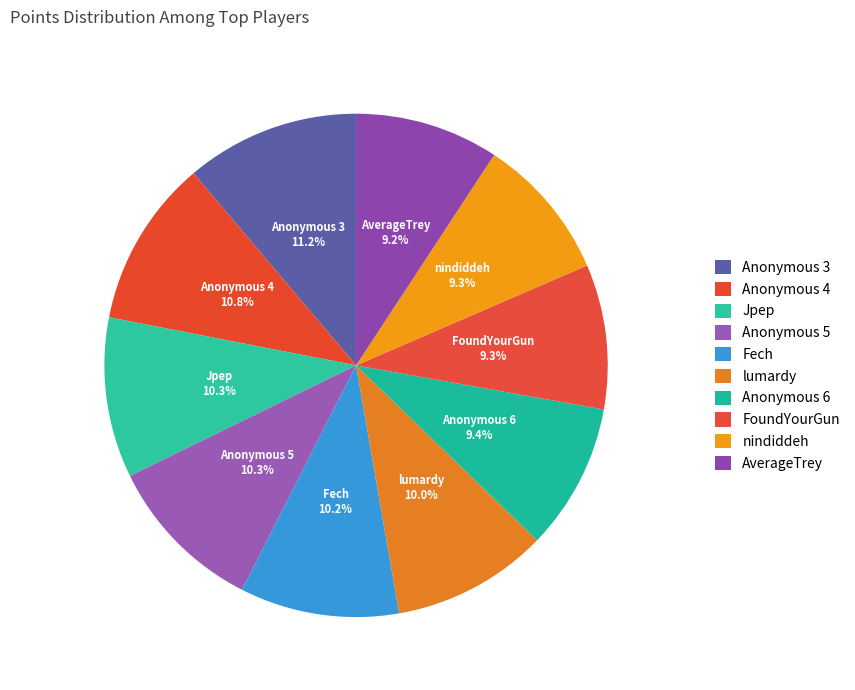

Do nindiddeh and AverageTrey together represent more than half of the pie?

No